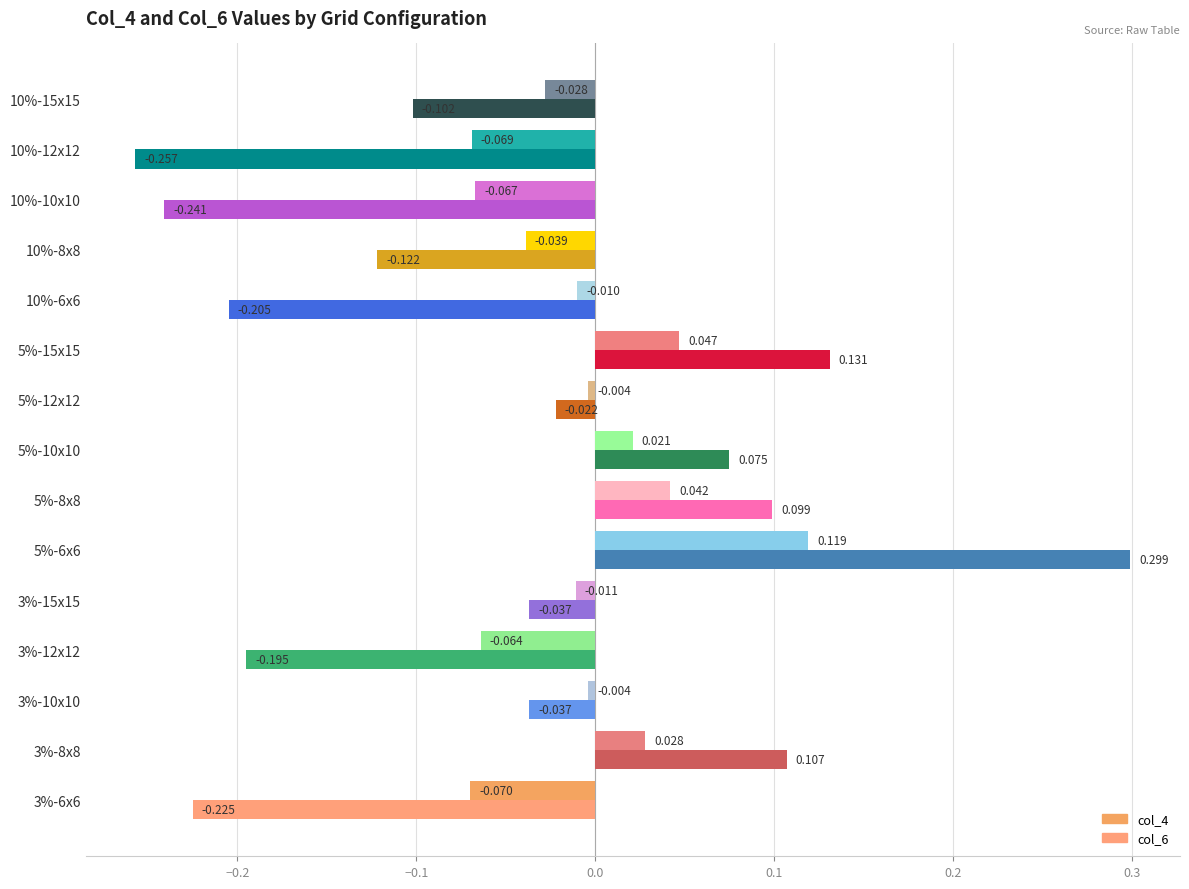

Which series has the largest total across all categories?

col_4